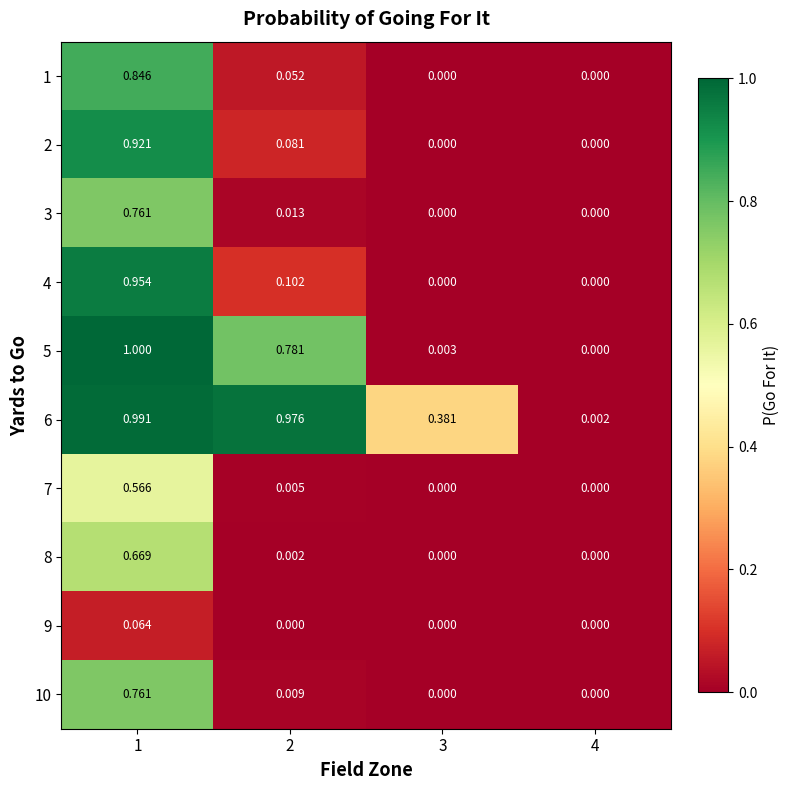

At which category is the sum across all series the highest?

1